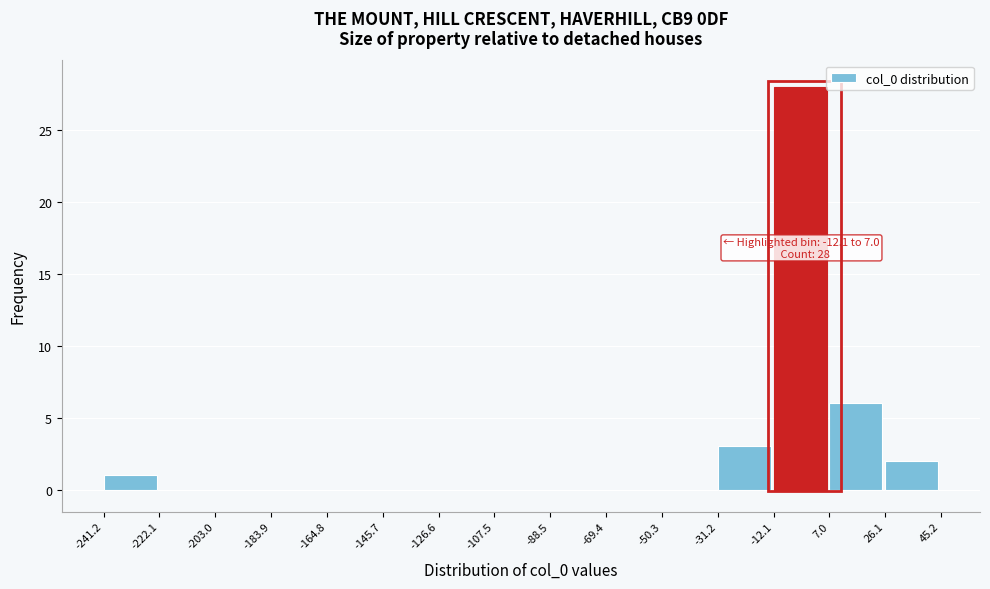

Which range on the x-axis has the tallest bar?

-12.1 to 7.0